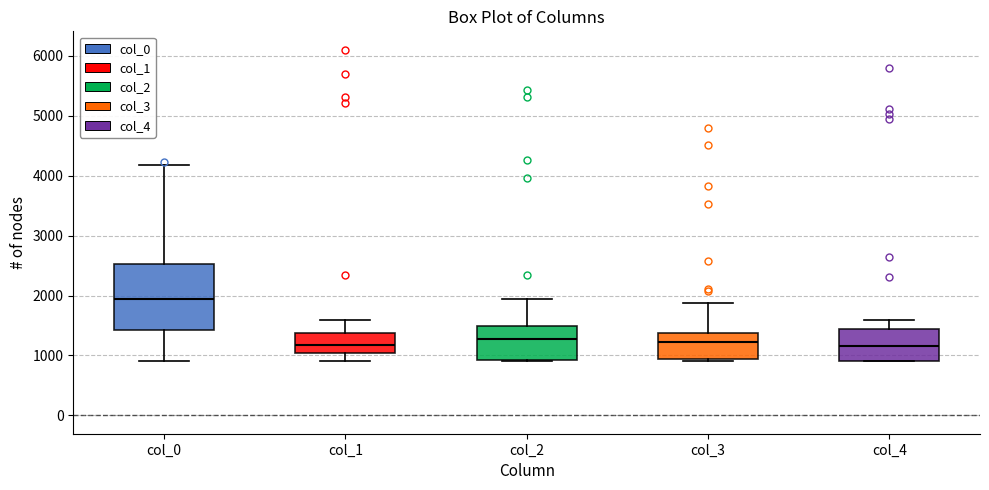

Reading left to right, read every box against the y-axis: the position of its median line, the range the box covers, and the ends of its whiskers. The values are not printed on the chart, so give them approximately, as read against the axis.

col_0: median 1900, box 1400 to 2500, whiskers 900 to 4200
col_1: median 1200, box 1000 to 1400, whiskers 900 to 1600
col_2: median 1300, box 900 to 1500, whiskers 900 to 1900
col_3: median 1200, box 900 to 1400, whiskers 900 (just below the box's lower edge) to 1900
col_4: median 1200, box 900 to 1400, whiskers 900 to 1600